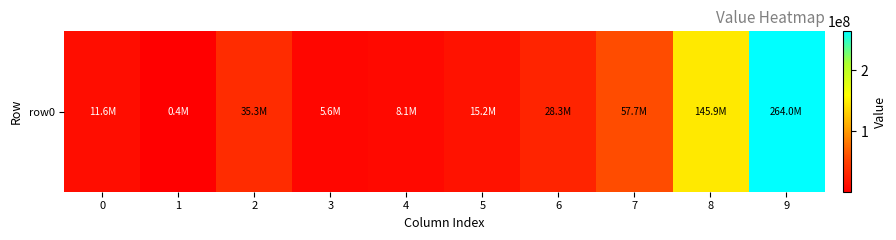

What is the change in value from 0 to 6?

+16738300